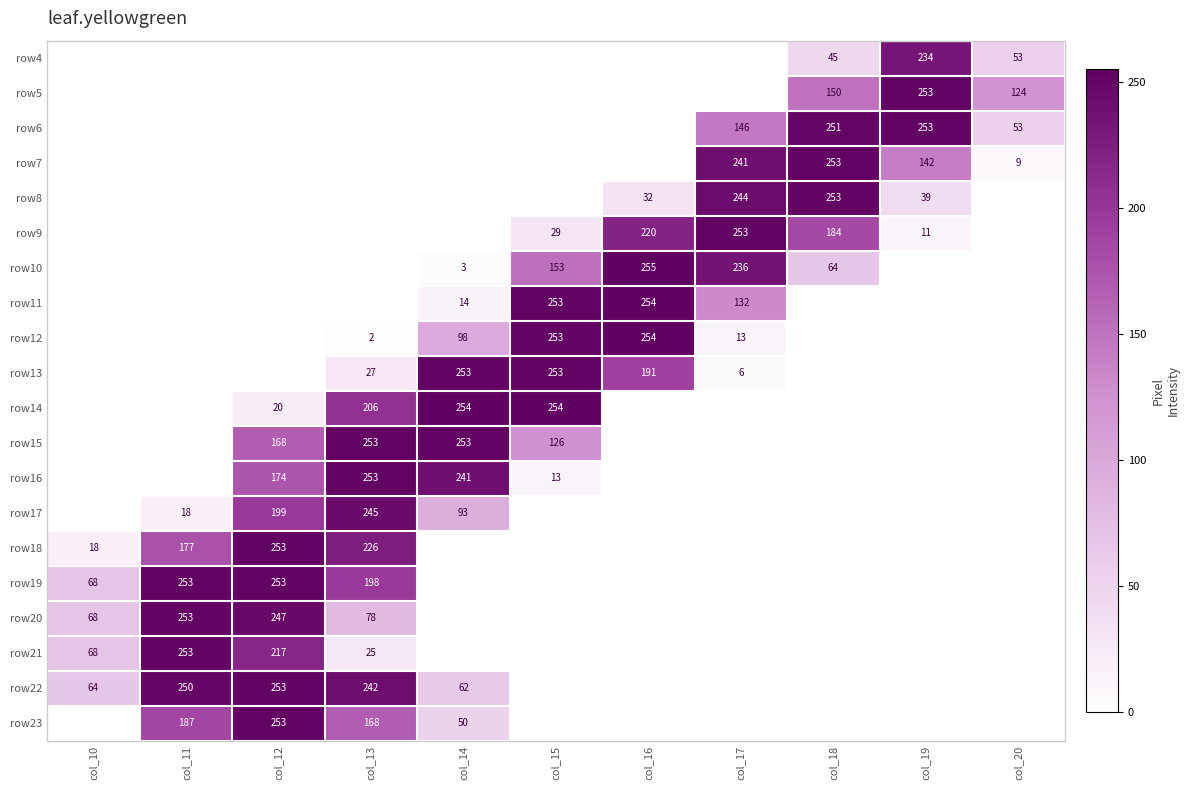

True or false: row4 has a value of 28 at col_20.

False